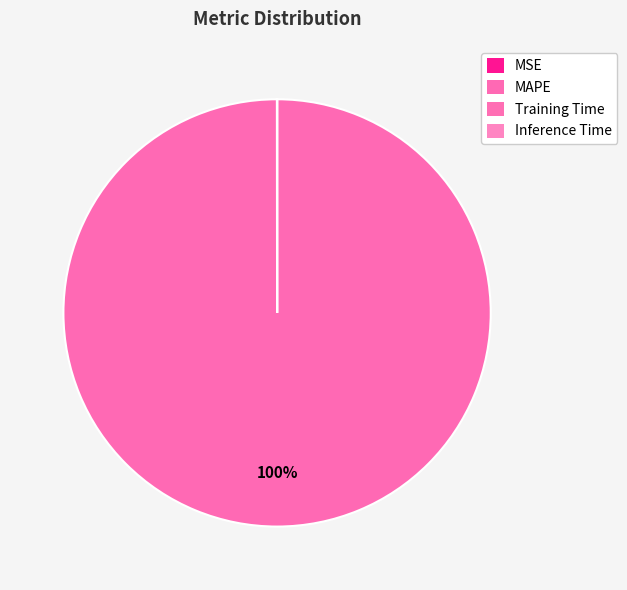

What percentage is NOT represented by MSE?

100.0%